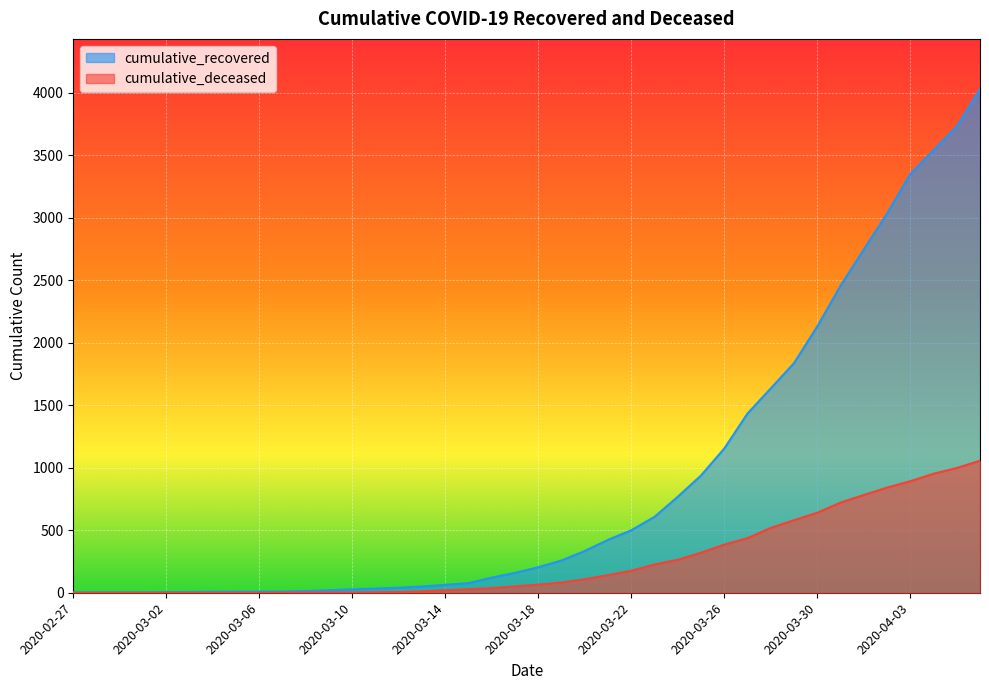

At which label is cumulative_deceased closest to 528?

2020-03-28